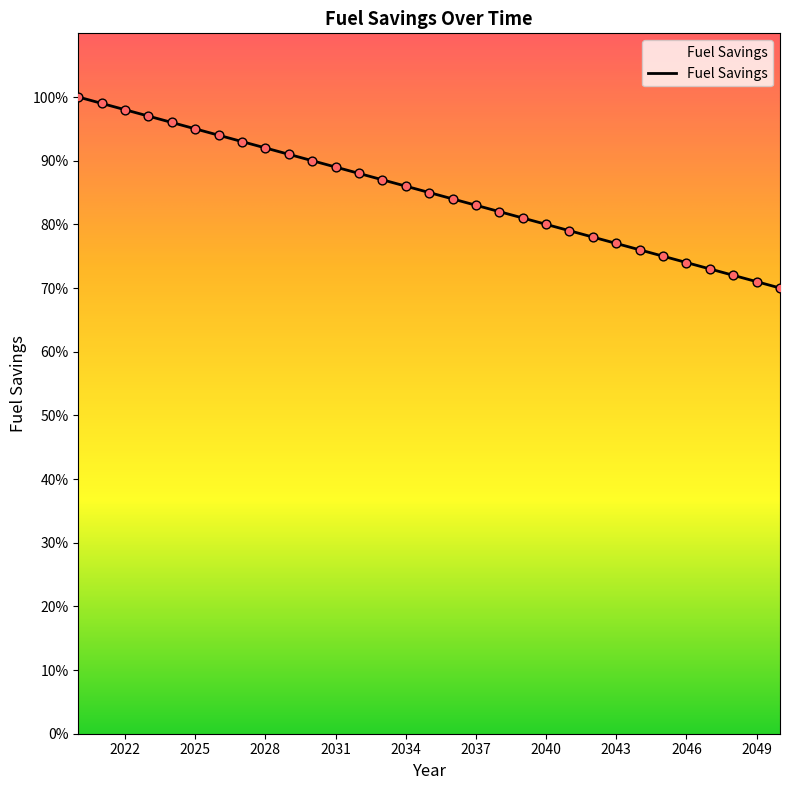

Does the chart have visible grid lines?

No